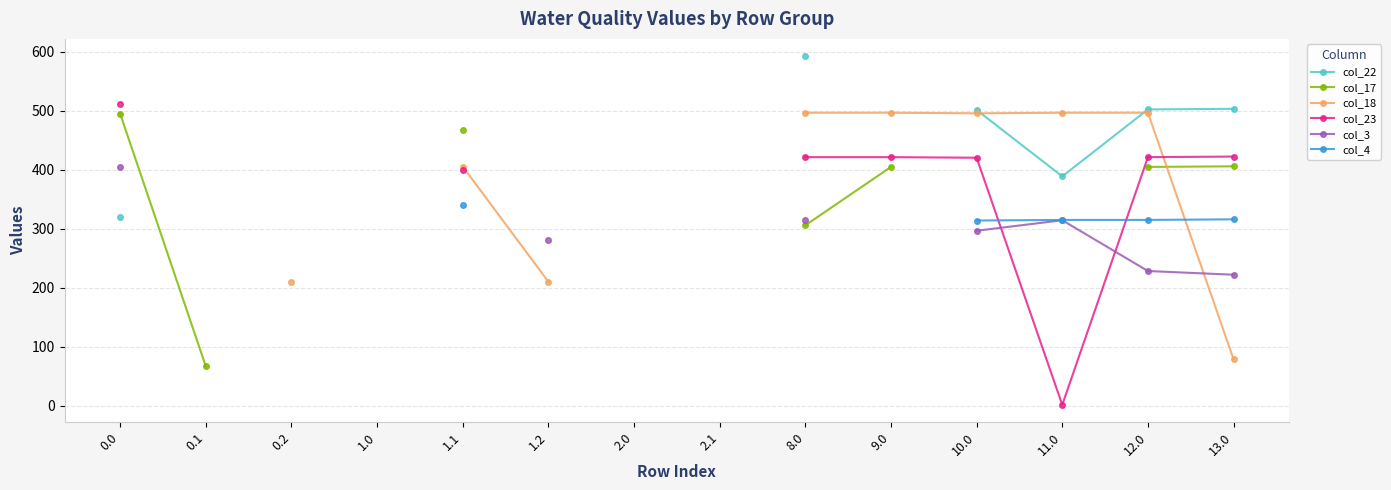

At which category is the sum across all series the highest?

12.0